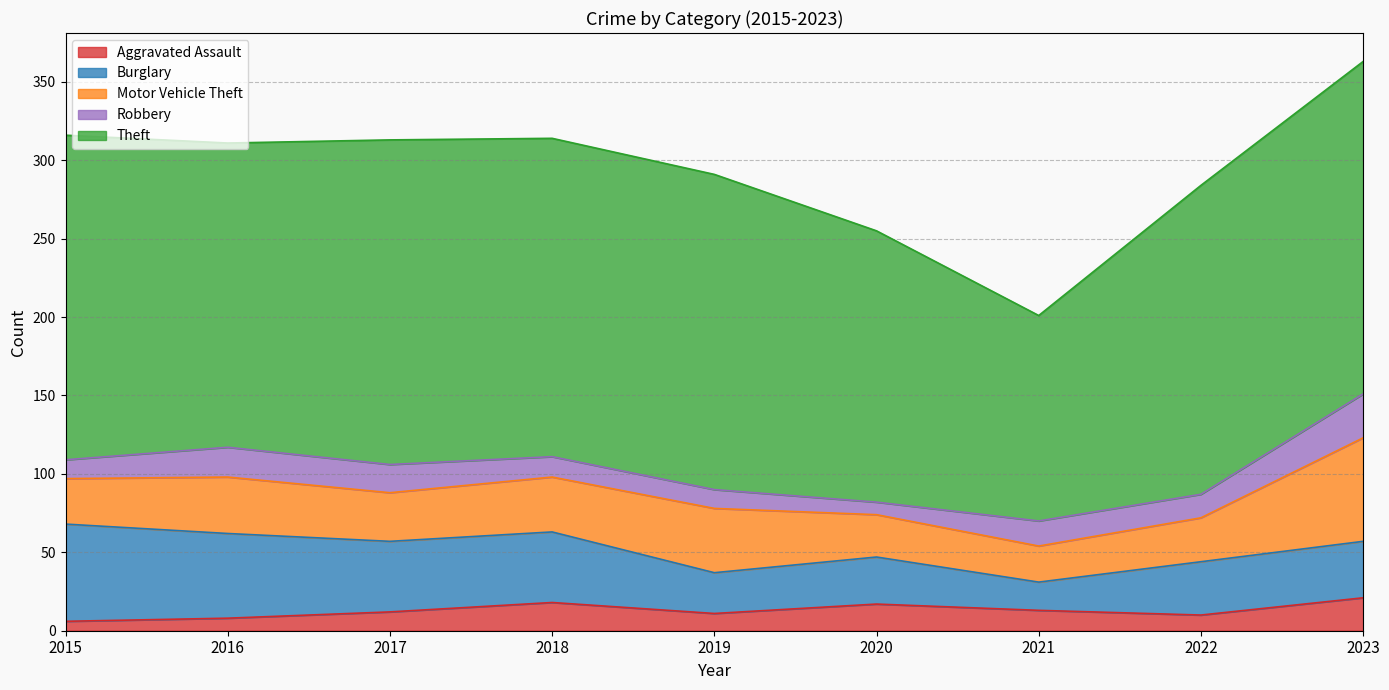

What is the value of the Robbery point at the 3rd from the left?

18